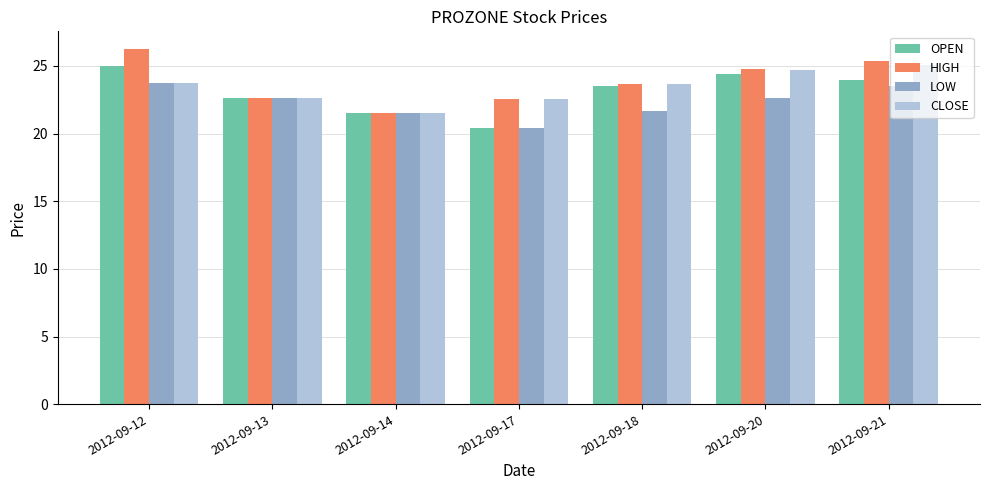

List the series in order of their overall mean, highest first.

HIGH, CLOSE, OPEN, LOW